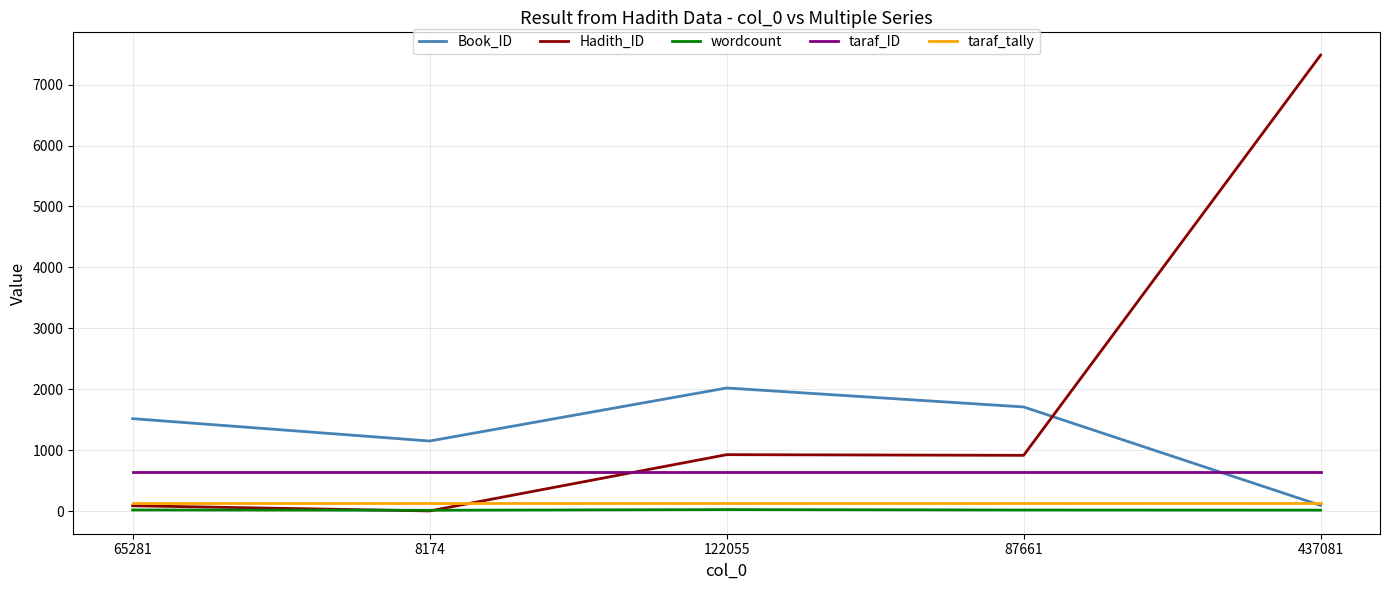

What is the minimum value for wordcount?

16